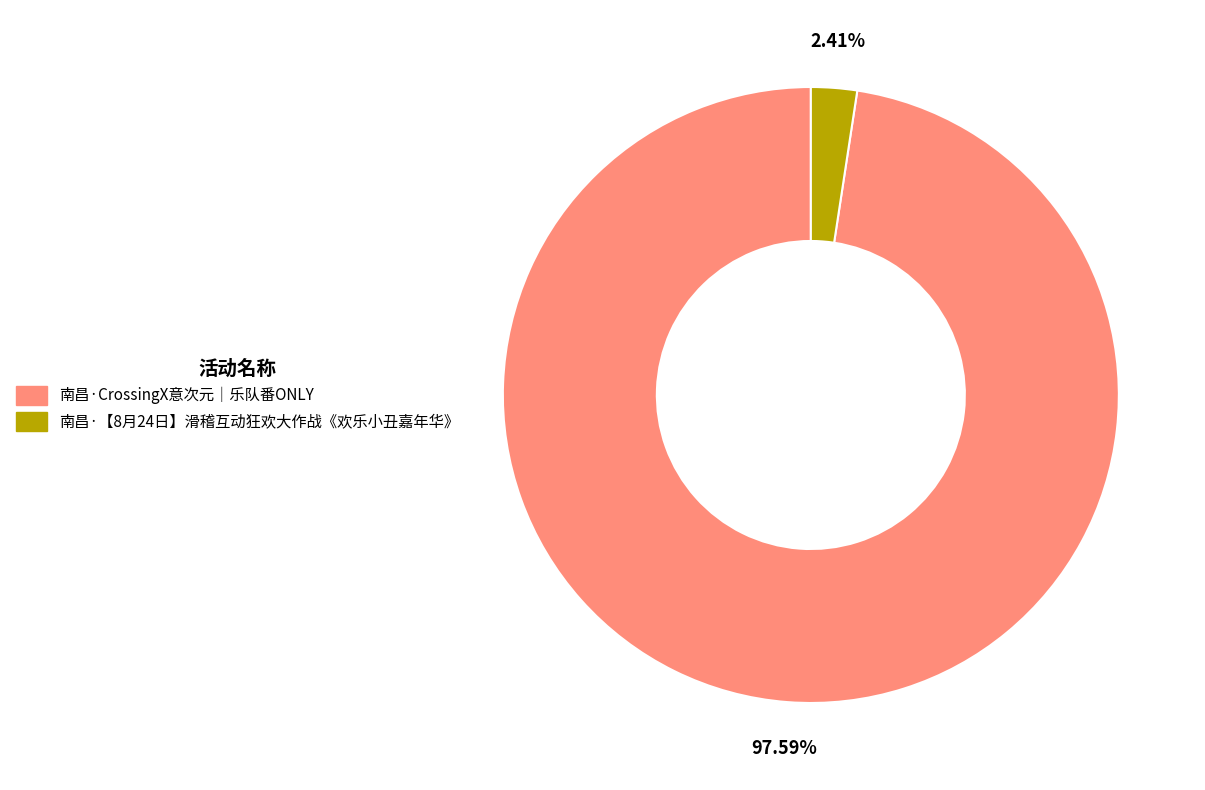

What percentage is the 南昌·【8月24日】滑稽互动狂欢大作战《欢乐小丑嘉年华》 slice, to the nearest percent?

2%